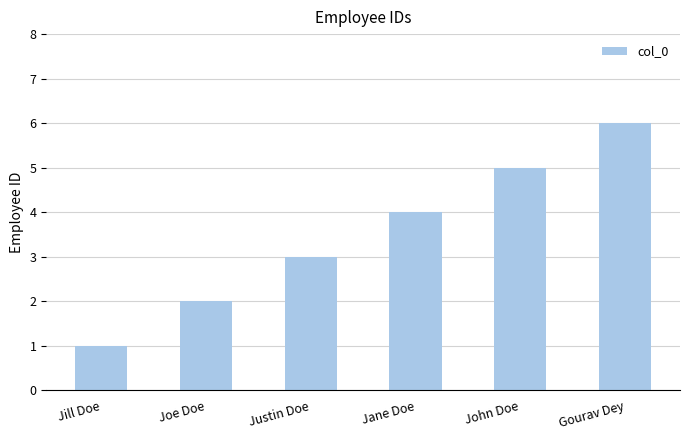

How many distinct data groups are displayed?

1